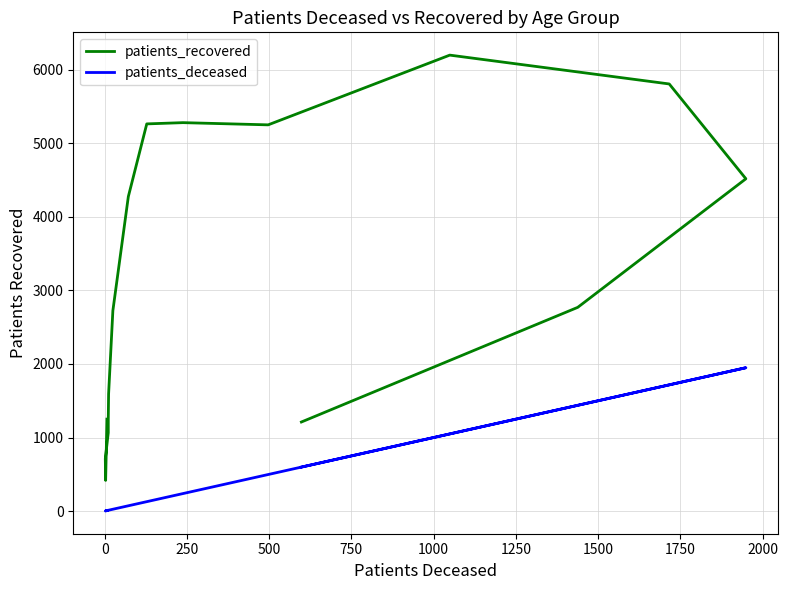

Reading left to right, list all the values displayed in this chart.

patients_recovered: 1250	417	710	1066	1248	1593	2725	4276	5264	5281	5251	6199	5807	4518	2770	1211
patients_deceased: 7	3	2	11	11	12	25	72	128	238	497	1049	1716	1949	1438	598